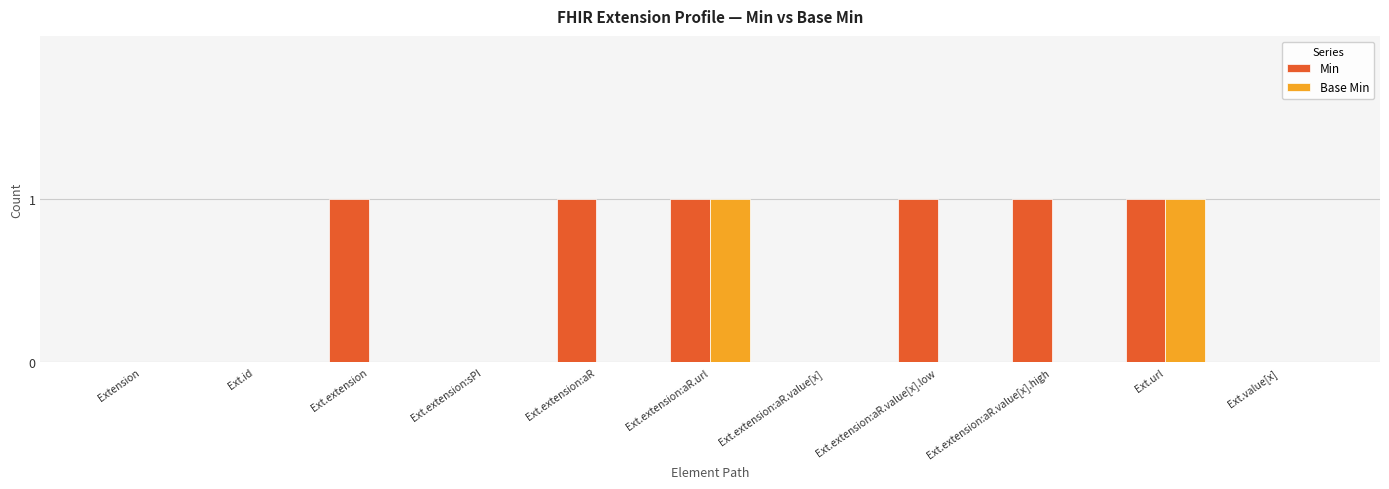

What is the maximum value shown in the chart?

1